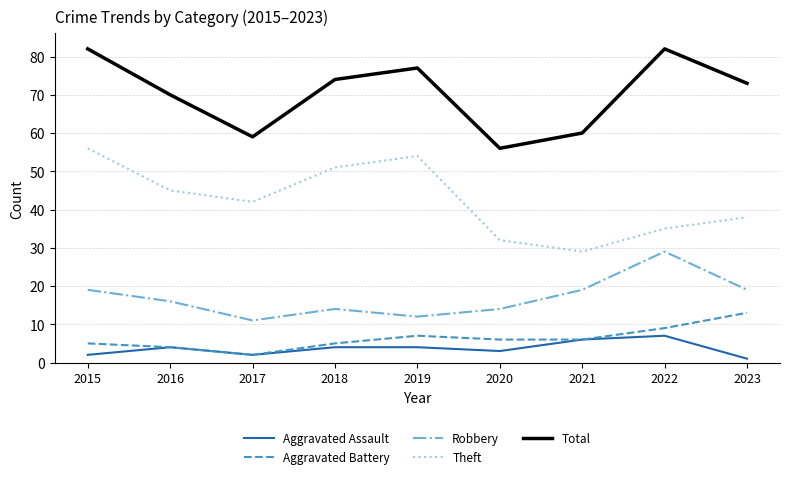

What is the total value across all series at 2015?

164